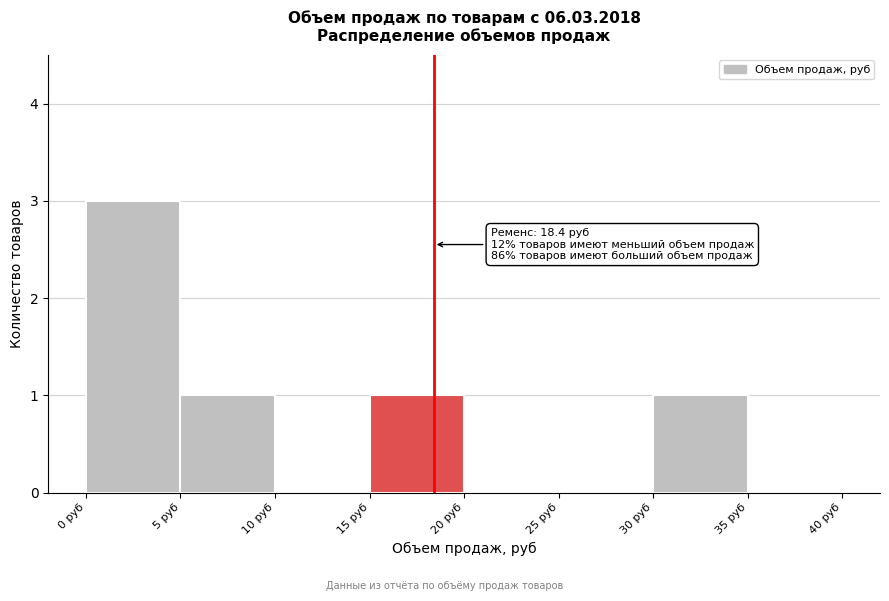

Which range on the x-axis has the tallest bar?

0 to 5